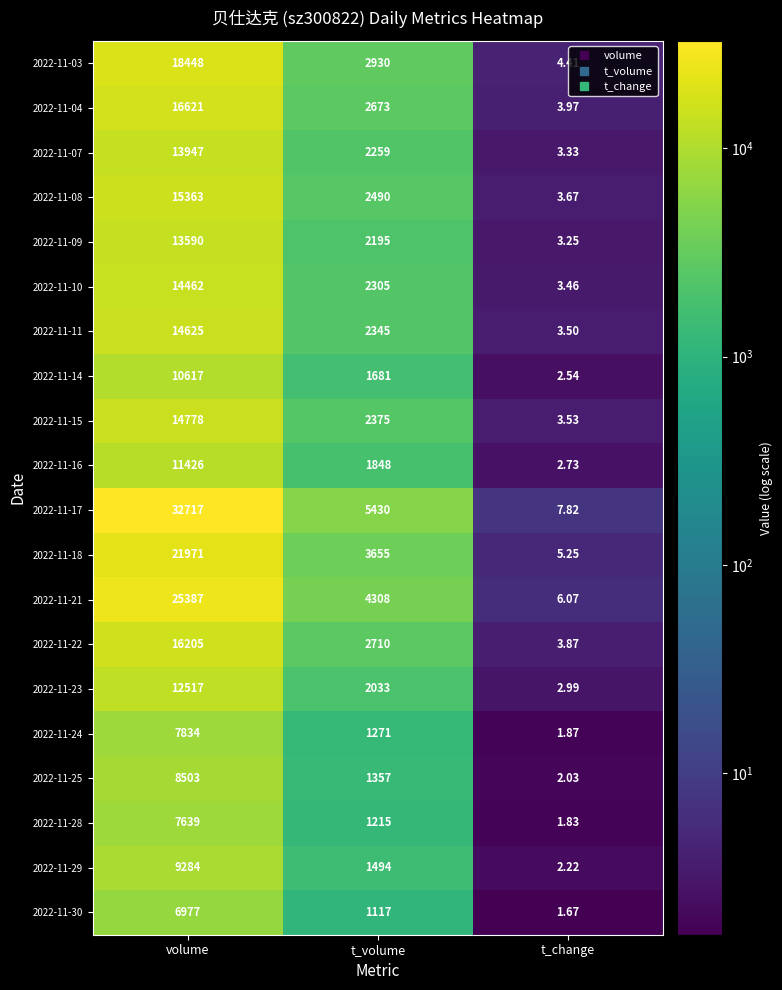

Where does the 2022-11-23 series first go above 2033?

volume